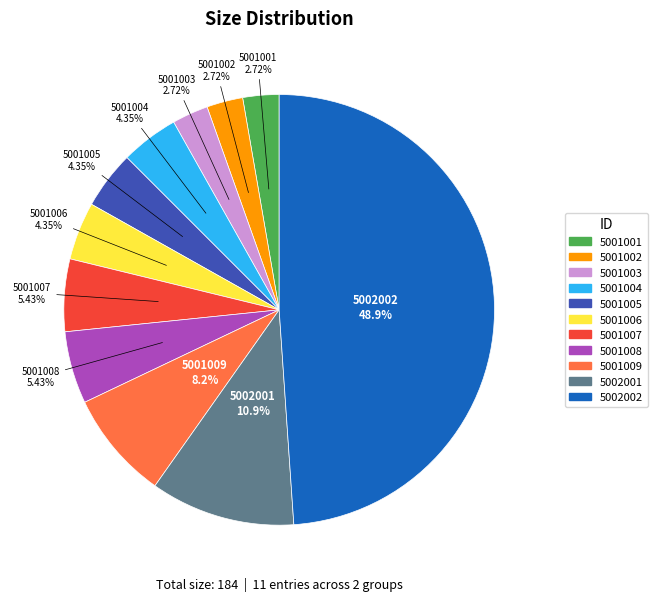

How many slices are in this pie chart?

11